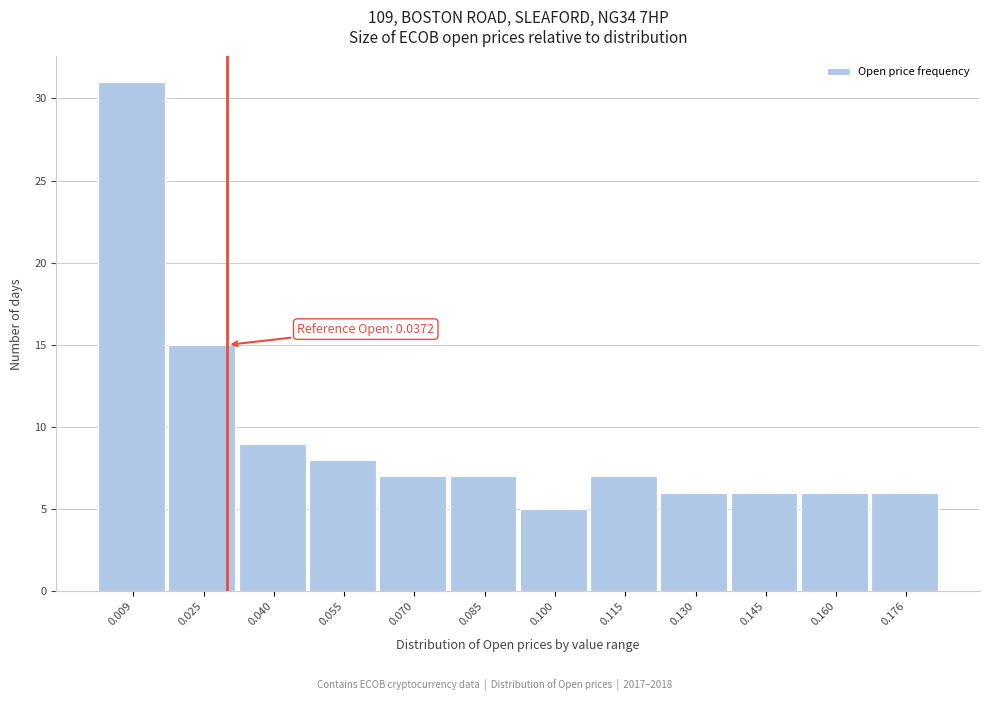

Reading right to left, list all the values displayed in this chart.

0.176=6	0.160=6	0.145=6	0.130=6	0.115=7	0.100=5	0.085=7	0.070=7	0.055=8	0.040=9	0.025=15	0.009=31